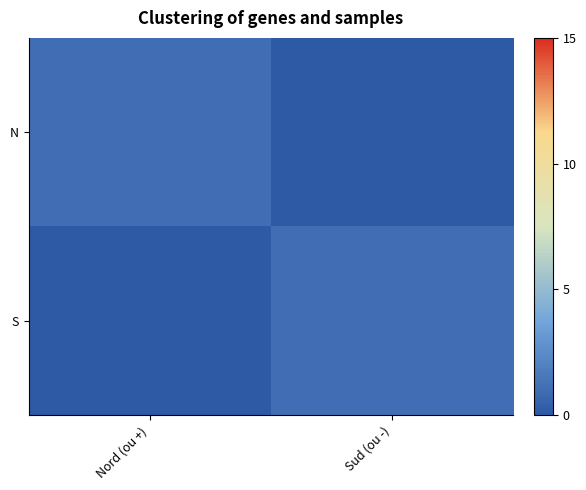

What is the maximum value shown in the chart?

1